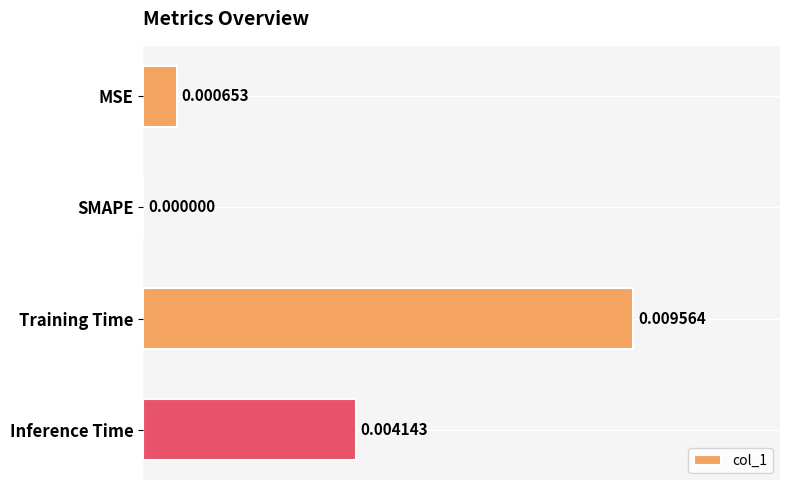

Which label corresponds to the largest value in the chart?

Training Time